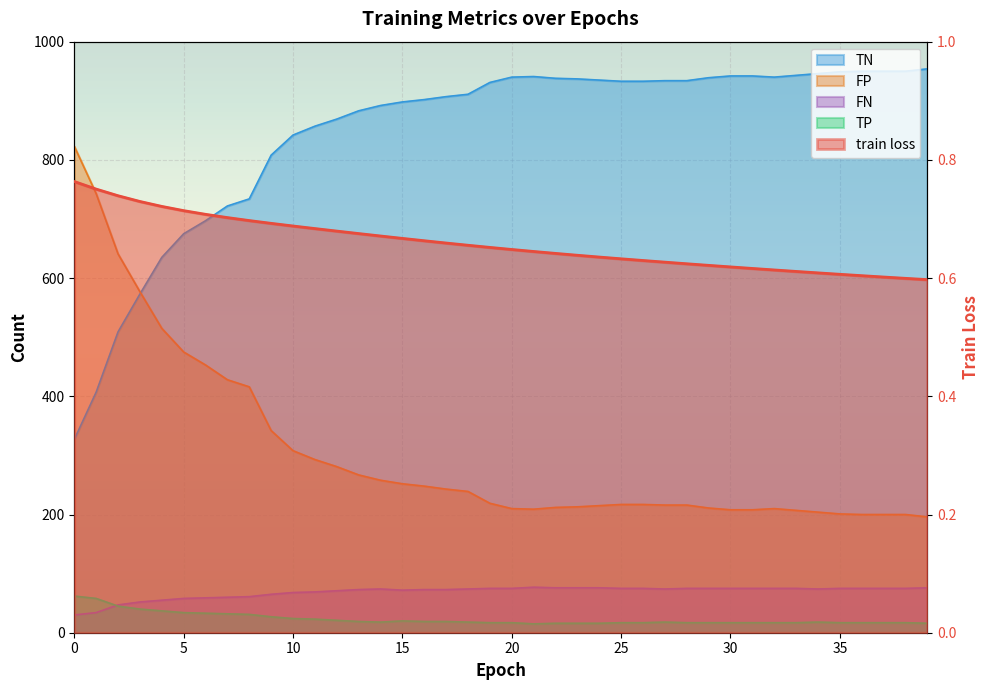

Which series changed the most between 14 and 37?

TN